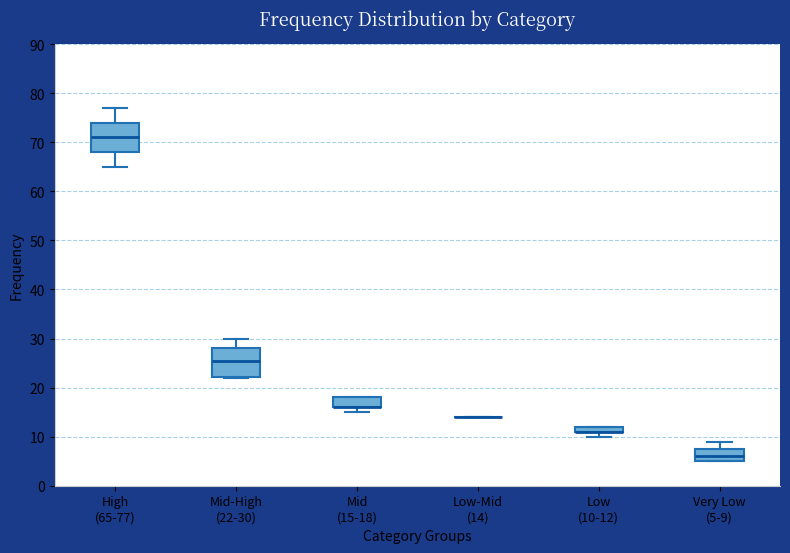

Where is the lower edge of the box for Mid (15-18) on the y-axis? The values are not printed on the chart, so give them approximately, as read against the axis.

16